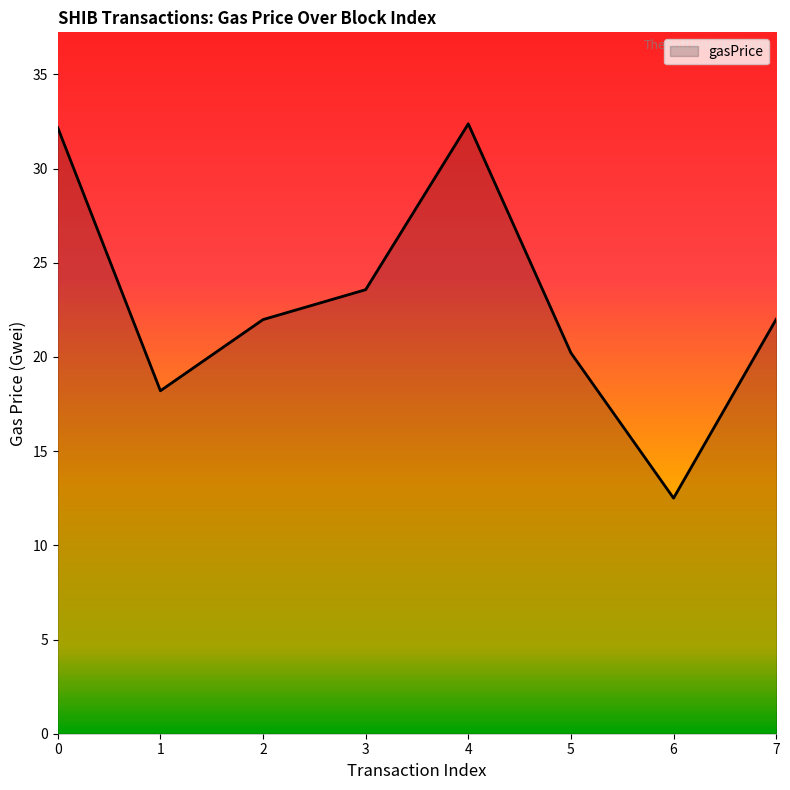

Count the number of categories in the chart.

8